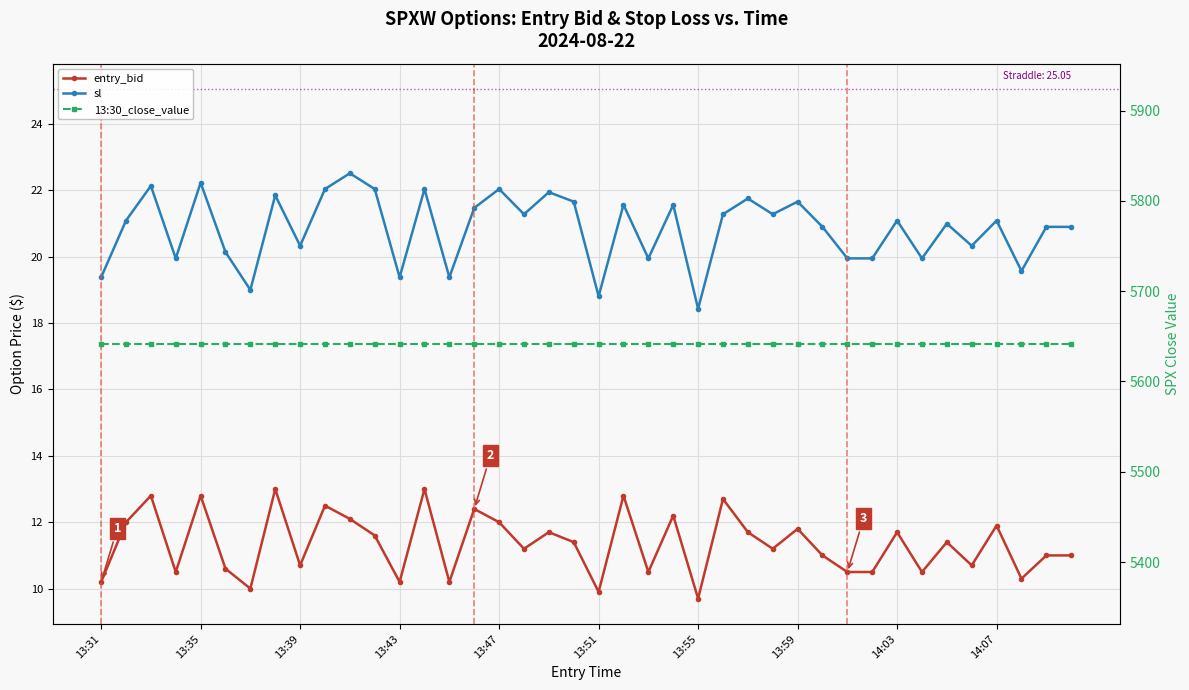

At which label does 13:30_close_value reach its minimum?

13:31